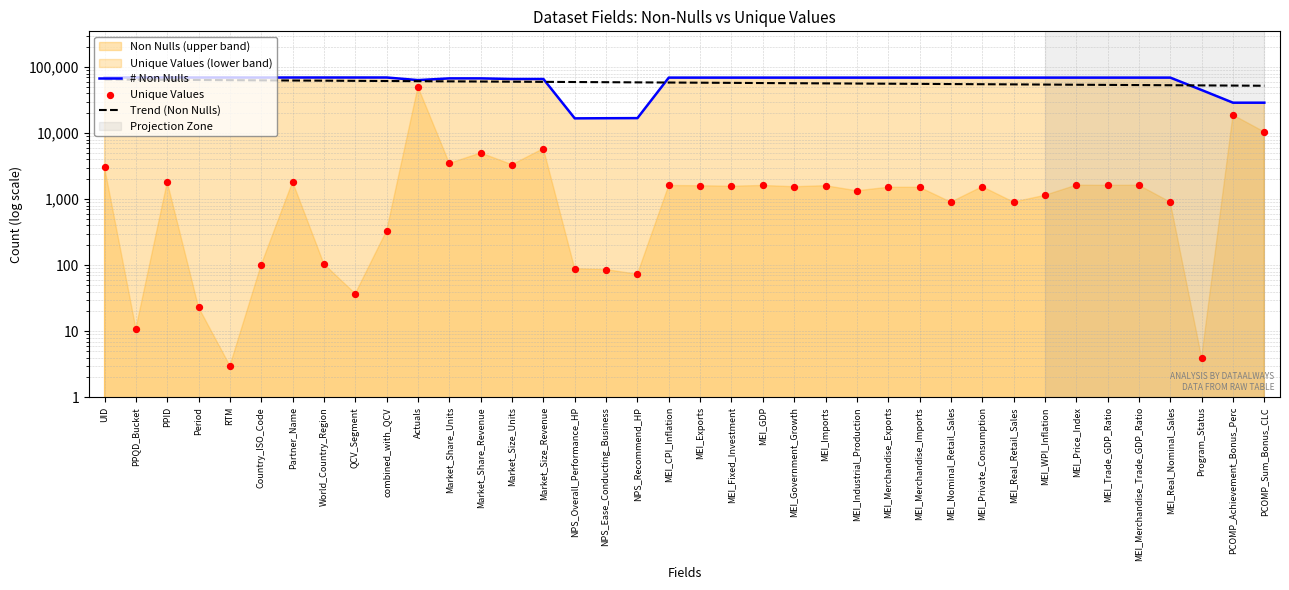

Which series contains the highest Y value?

non_nulls